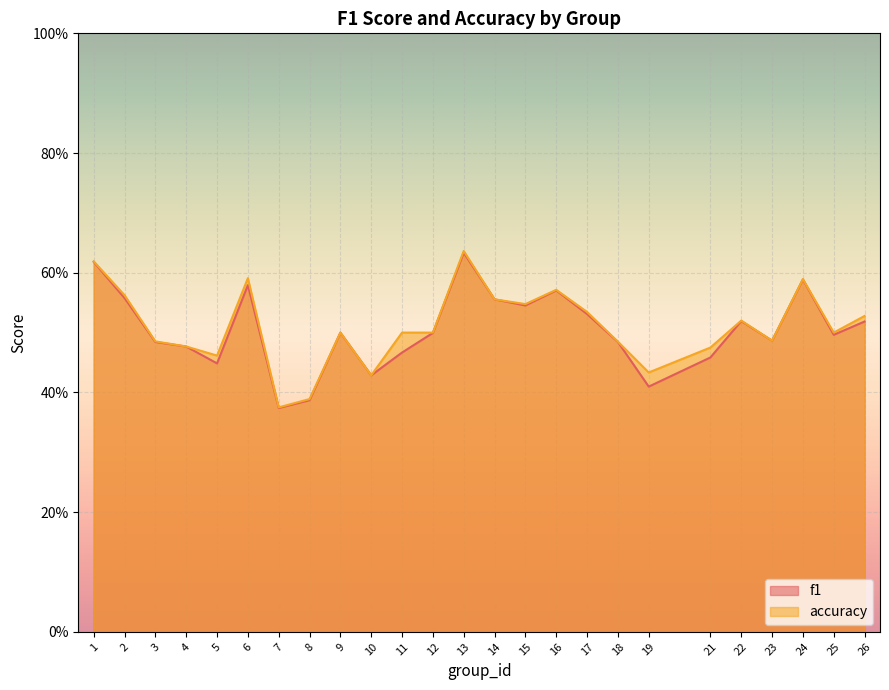

How many data points does each series have?

25